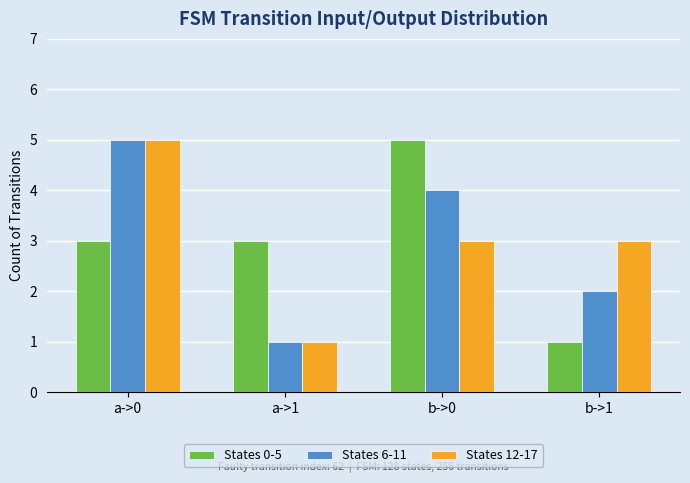

What is the spread (max minus min) of values at b->0?

2